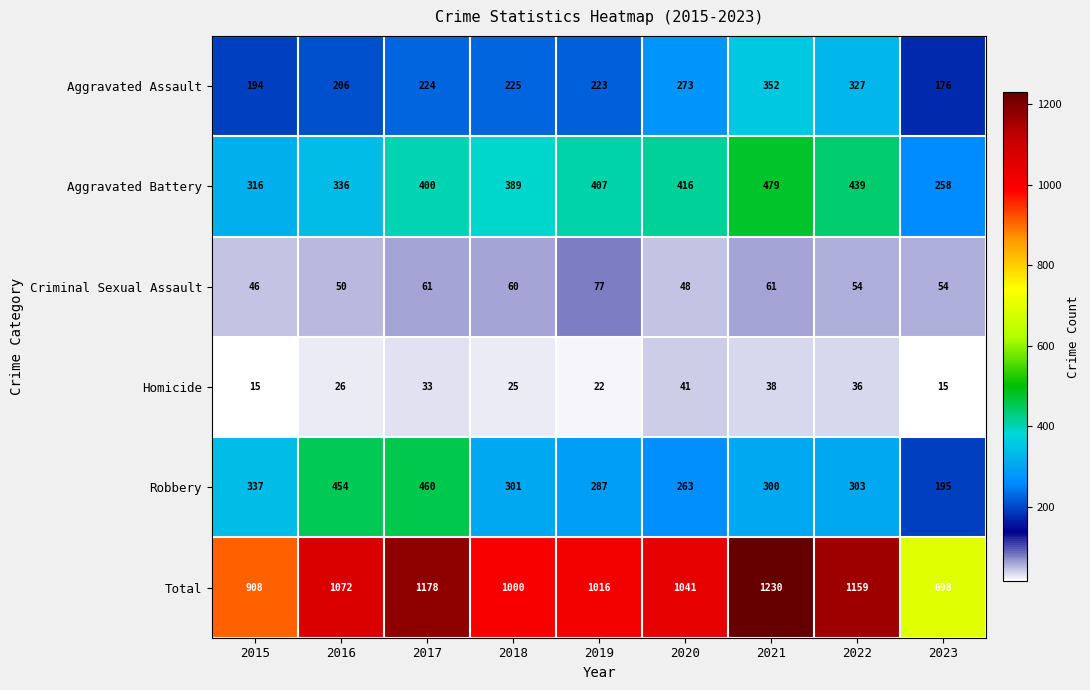

Where is Aggravated Battery nearest to the value 368?

2018